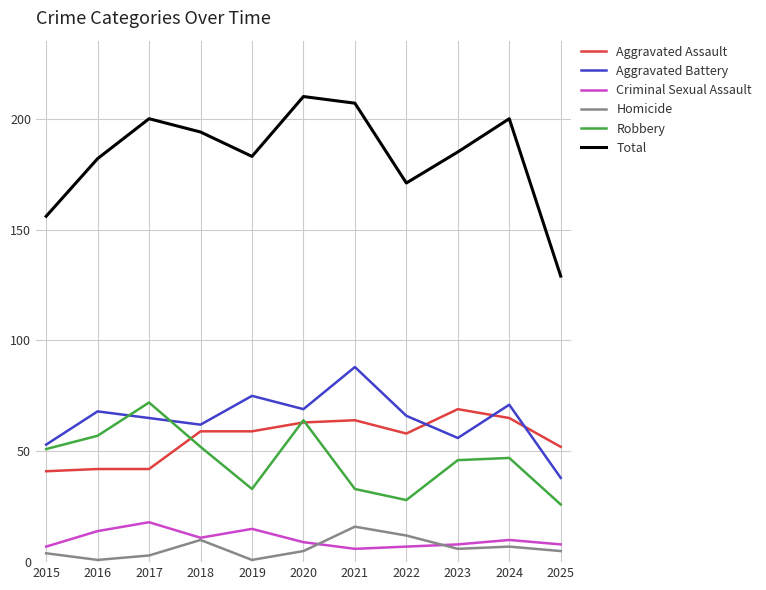

The Homicide series shows 10 at 2018. True or false?

True